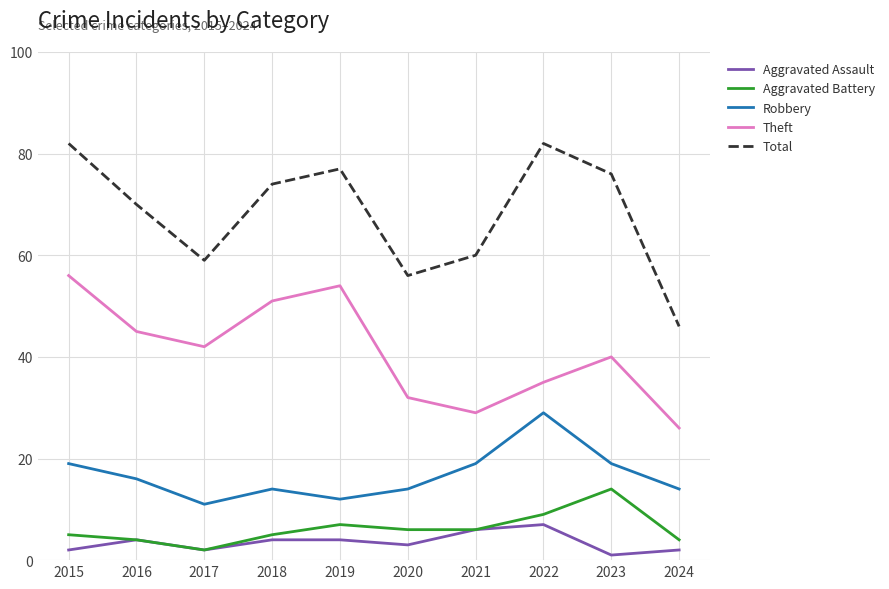

True or false: Total and Aggravated Battery intersect in this chart.

False